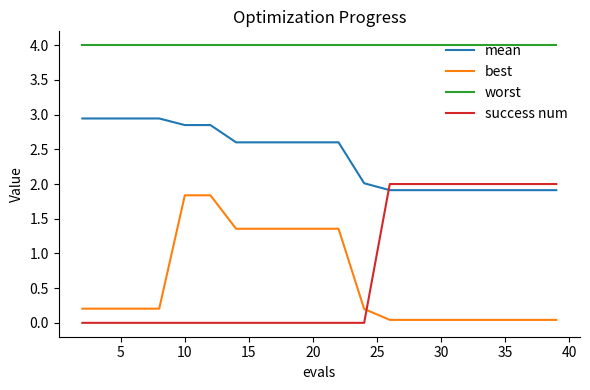

Which series has the largest total across all categories?

worst